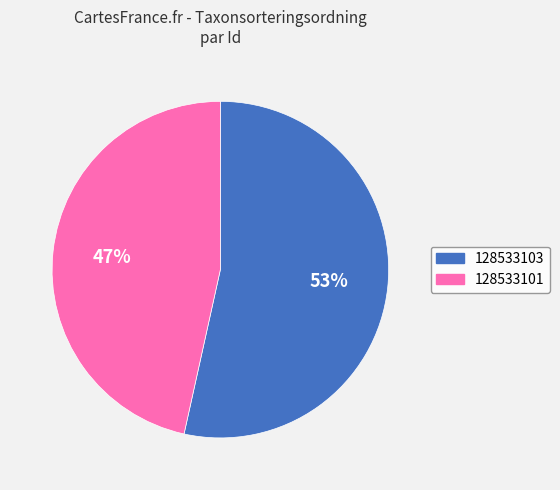

Which category has the biggest portion of the pie?

128533103